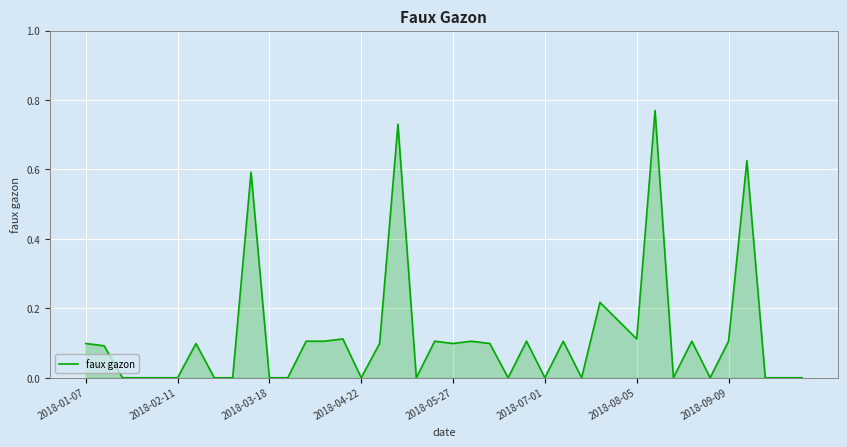

Does the chart display data point markers on the line(s)?

No